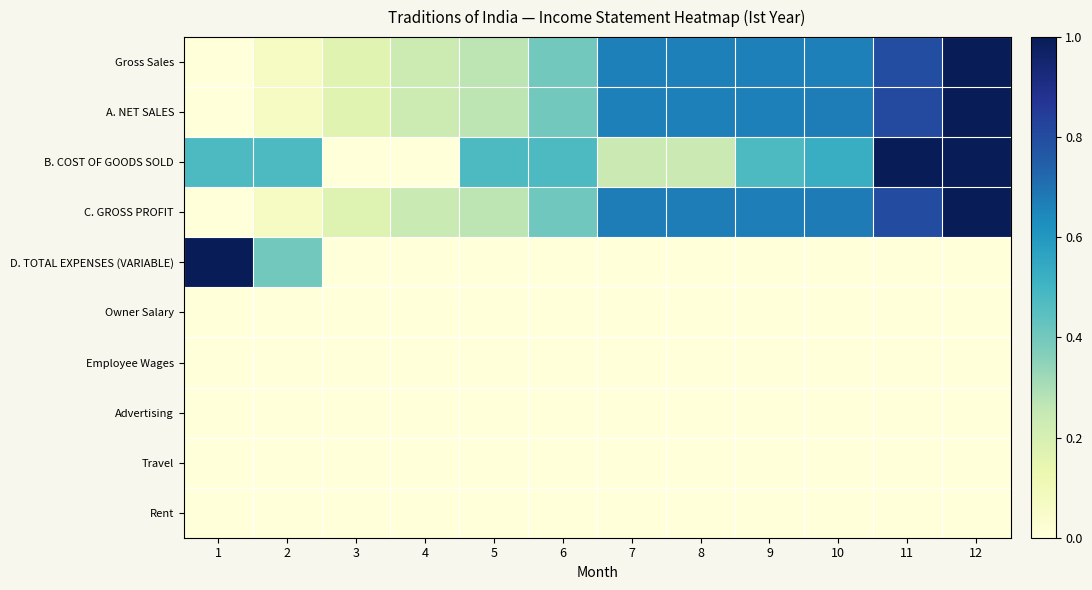

Reading right to left, what are all the values shown in this chart?

Gross Sales: 12=1.0	11=0.8	10=0.7	9=0.7	8=0.7	7=0.7	6=0.4	5=0.3	4=0.2	3=0.2	2=0.1	1=0.0
A. NET SALES: 12=1.0	11=0.8	10=0.7	9=0.7	8=0.7	7=0.7	6=0.4	5=0.3	4=0.2	3=0.2	2=0.1	1=0.0
B. COST OF GOODS SOLD: 12=1.0	11=1.0	10=0.5	9=0.5	8=0.2	7=0.2	6=0.5	5=0.5	4=0.0	3=0.0	2=0.5	1=0.5
C. GROSS PROFIT: 12=1.0	11=0.8	10=0.7	9=0.7	8=0.7	7=0.7	6=0.4	5=0.3	4=0.2	3=0.2	2=0.1	1=0.0
D. TOTAL EXPENSES (VARIABLE): 12=0.0	11=0.0	10=0.0	9=0.0	8=0.0	7=0.0	6=0.0	5=0.0	4=0.0	3=0.0	2=0.4	1=1.0
Owner Salary: 12=0.0	11=0.0	10=0.0	9=0.0	8=0.0	7=0.0	6=0.0	5=0.0	4=0.0	3=0.0	2=0.0	1=0.0
Employee Wages: 12=0.0	11=0.0	10=0.0	9=0.0	8=0.0	7=0.0	6=0.0	5=0.0	4=0.0	3=0.0	2=0.0	1=0.0
Advertising: 12=0.0	11=0.0	10=0.0	9=0.0	8=0.0	7=0.0	6=0.0	5=0.0	4=0.0	3=0.0	2=0.0	1=0.0
Travel: 12=0.0	11=0.0	10=0.0	9=0.0	8=0.0	7=0.0	6=0.0	5=0.0	4=0.0	3=0.0	2=0.0	1=0.0
Rent: 12=0.0	11=0.0	10=0.0	9=0.0	8=0.0	7=0.0	6=0.0	5=0.0	4=0.0	3=0.0	2=0.0	1=0.0